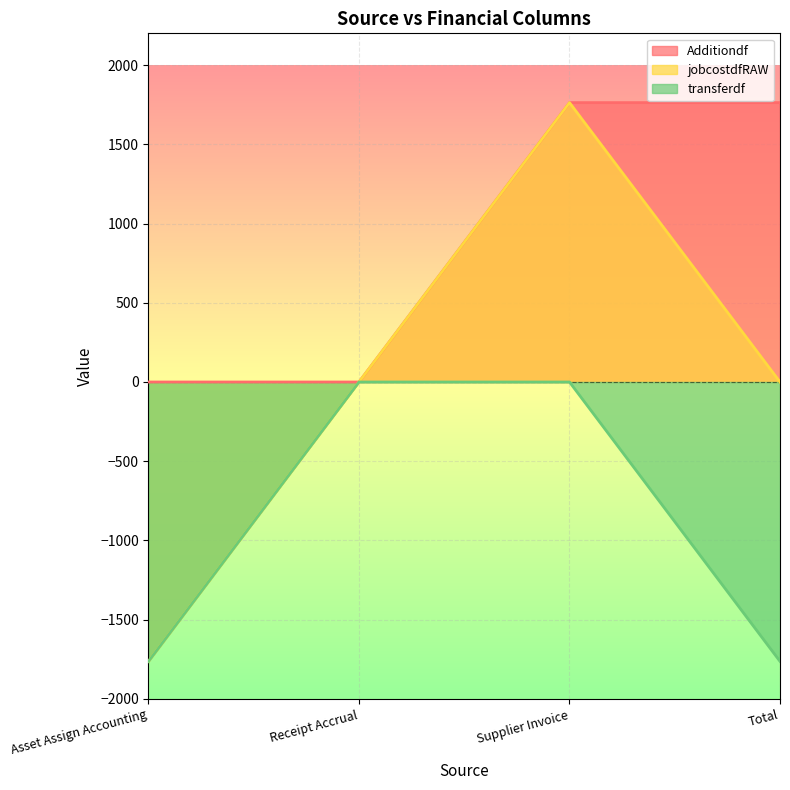

Rank the series by their average value, from highest to lowest.

Additiondf, jobcostdfRAW, transferdf